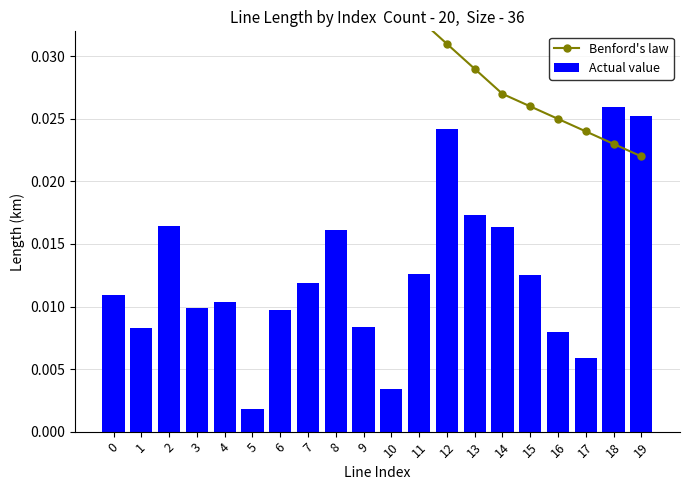

Is the value of Actual value at 0 greater than the value of Benford's law at 2?

No